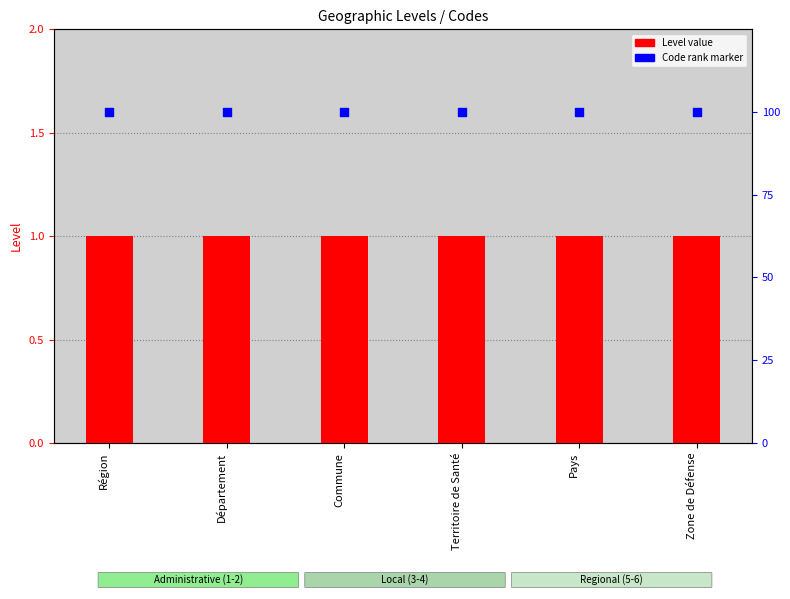

Is the value of Code rank at Département greater than the value of Level value at Territoire de Santé?

Yes